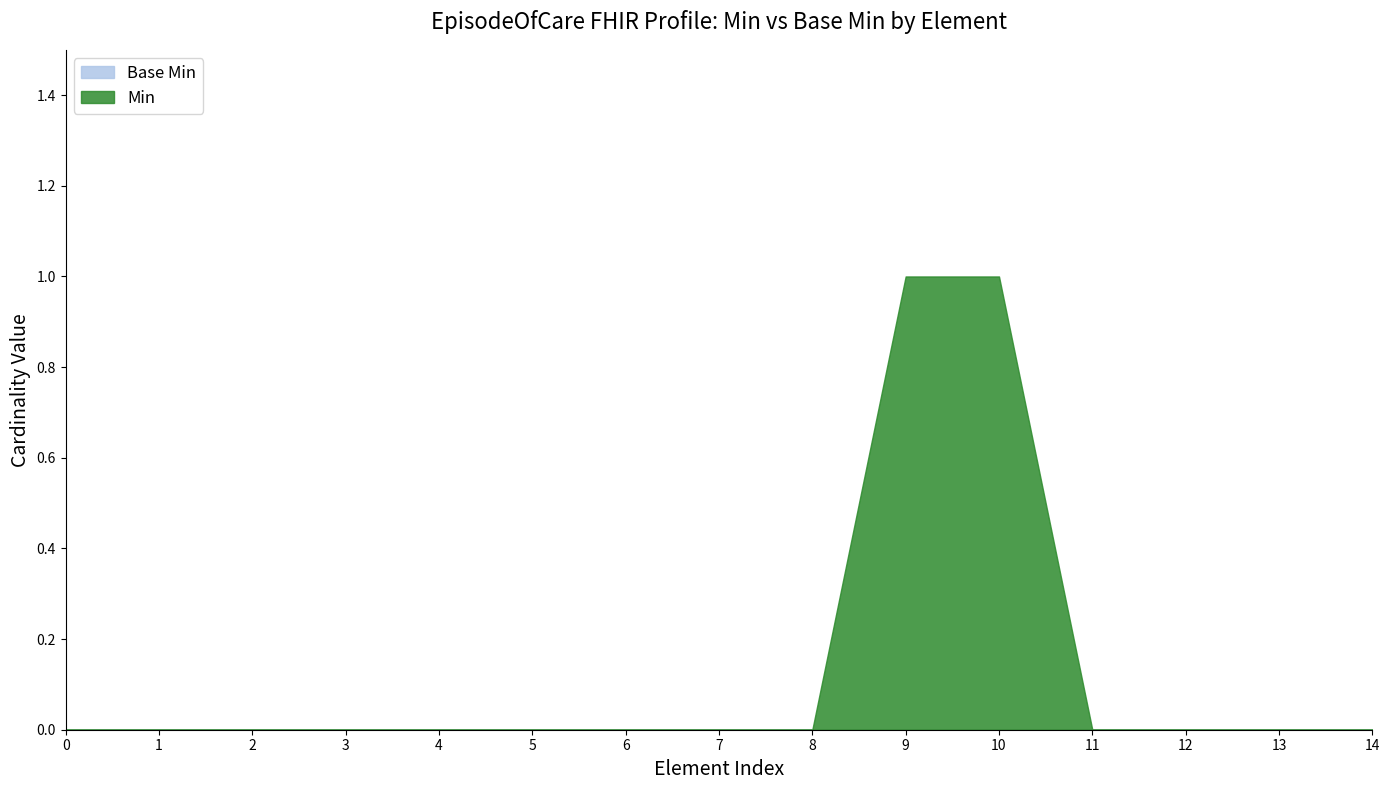

True or false: Base Min and Min intersect in this chart.

False